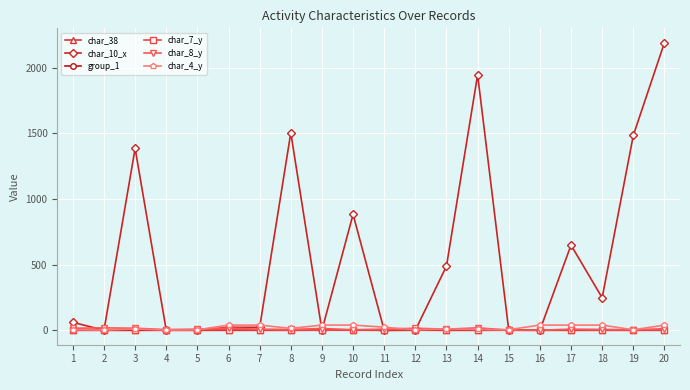

What is the maximum value shown in the chart?

2190